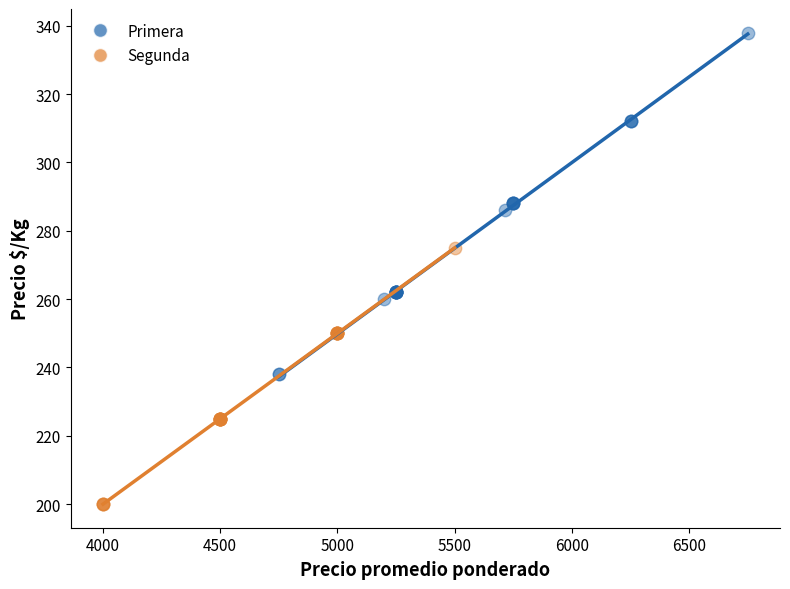

Which series reaches the minimum Y coordinate?

Segunda